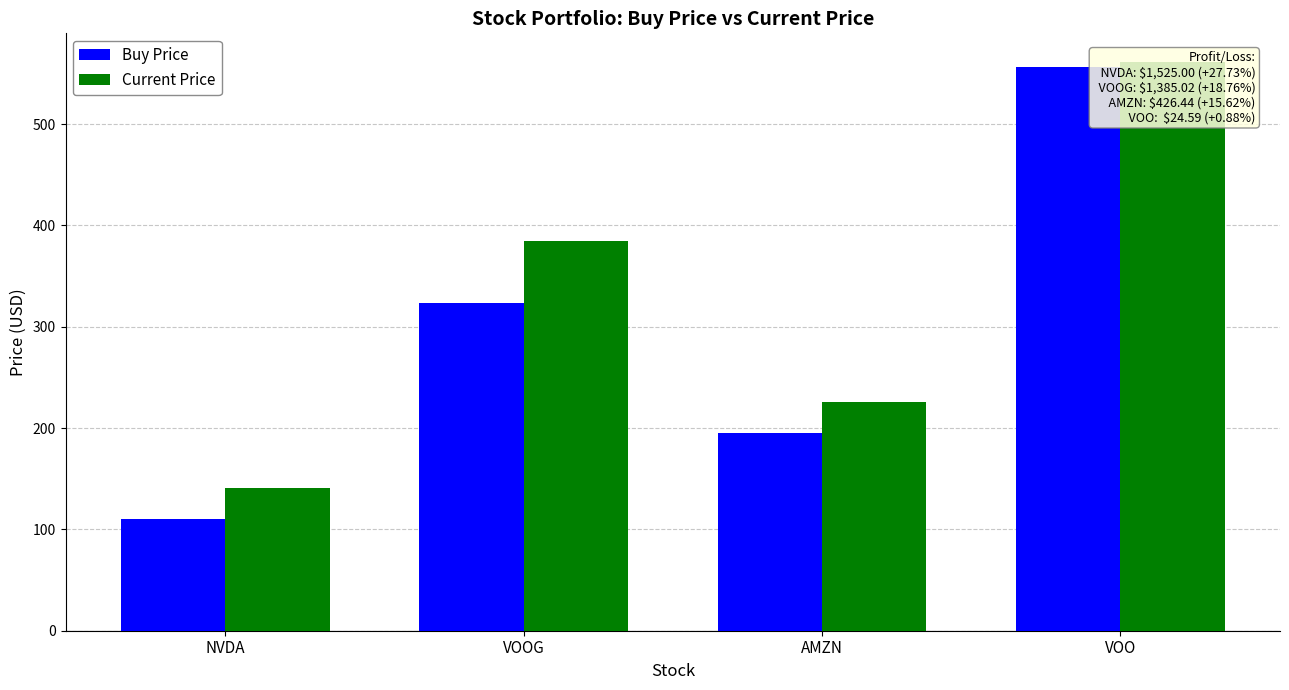

What is the label of the 2nd bar from the left?

VOOG